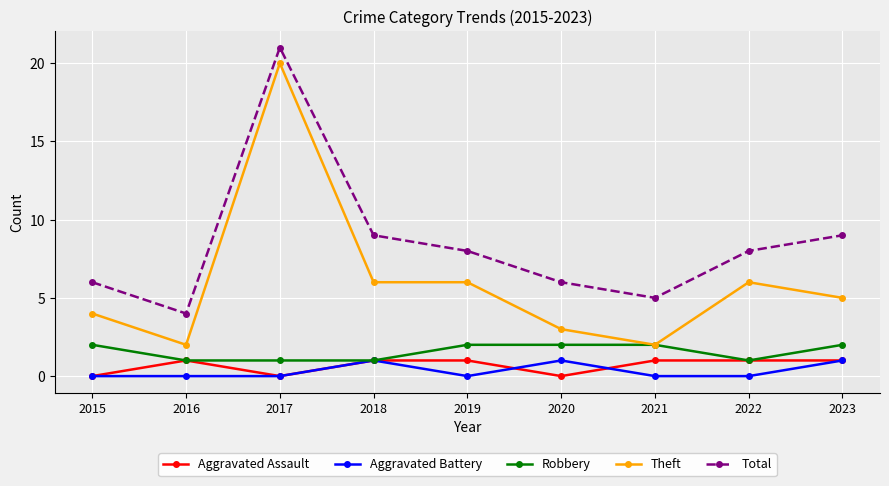

At which category is the sum across all series the highest?

2017